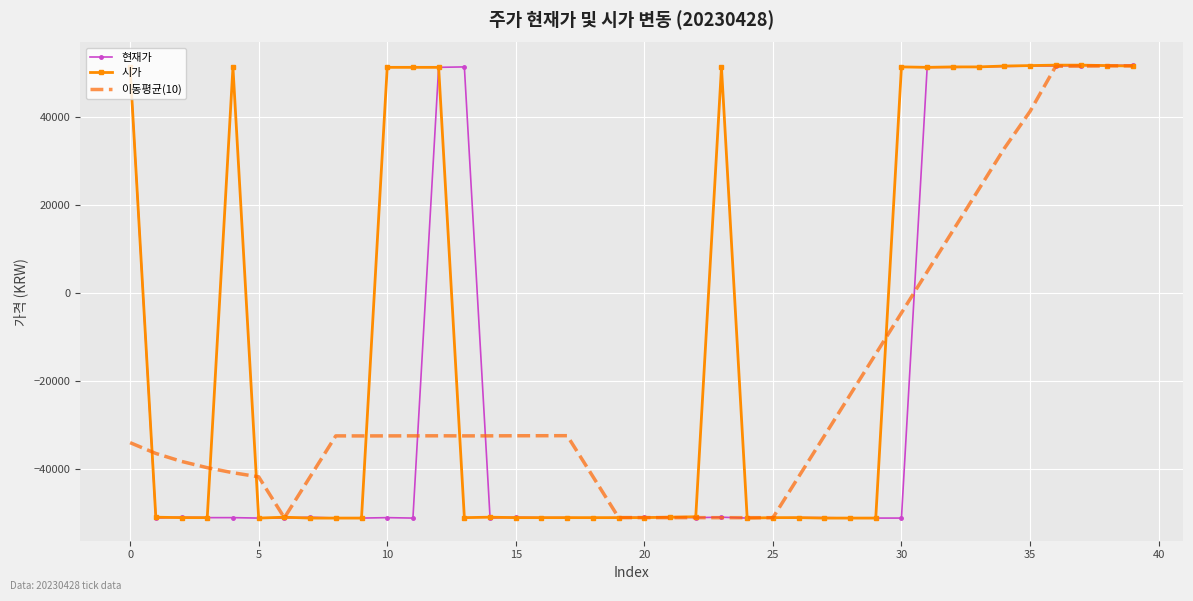

What is the greatest value displayed?

51700.0